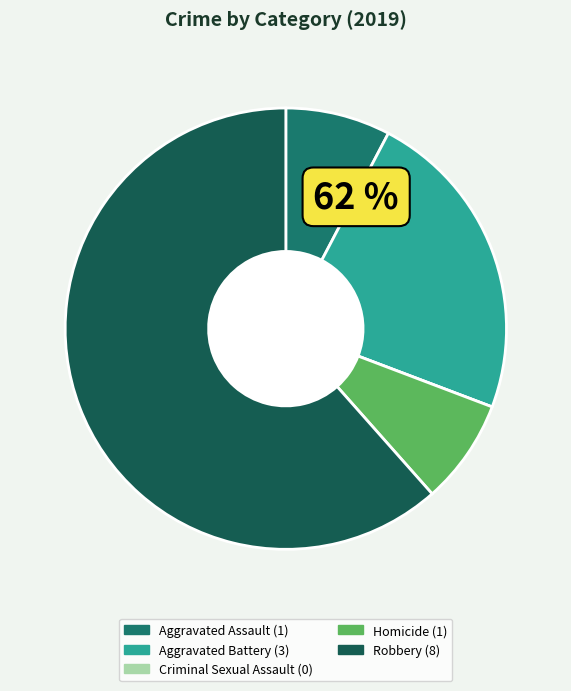

Is there a majority slice in this chart?

Yes